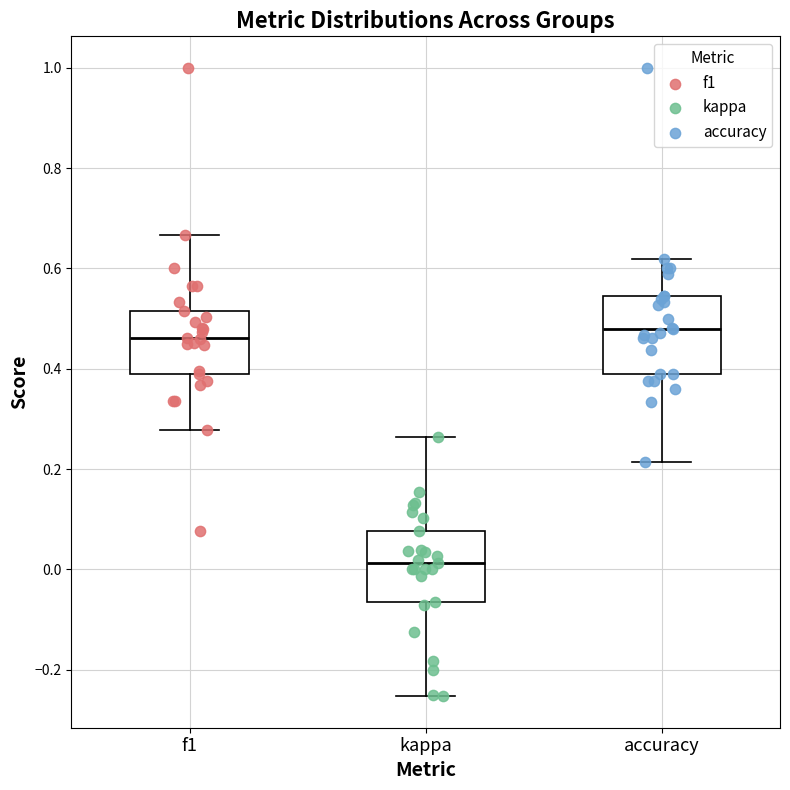

Reading left to right, read every box against the y-axis: the position of its median line, the range the box covers, and the ends of its whiskers. The values are not printed on the chart, so give them approximately, as read against the axis.

f1: median 0.46, box 0.38 to 0.52, whiskers 0.28 to 0.66
kappa: median 0.02, box -0.06 to 0.08, whiskers -0.26 to 0.26
accuracy: median 0.48, box 0.38 to 0.54, whiskers 0.22 to 0.62